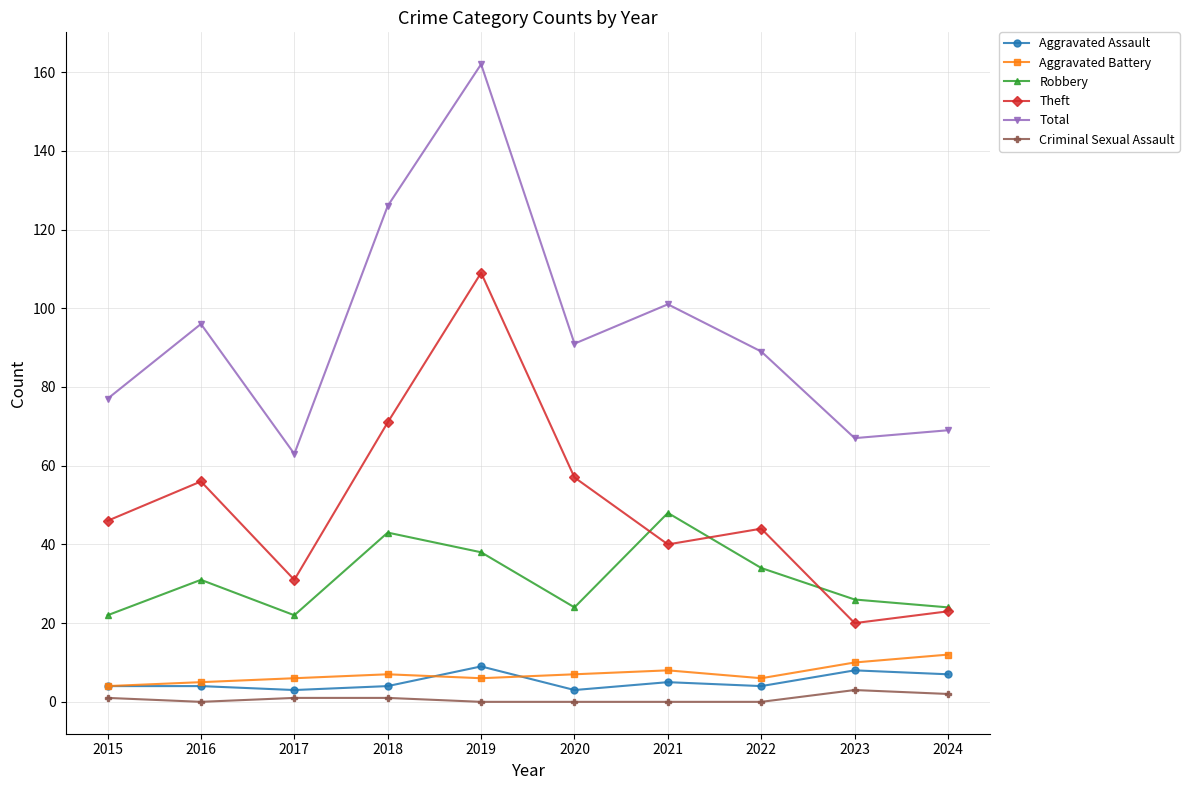

Is the value of Aggravated Assault at 2023 greater than the value of Theft at 2021?

No